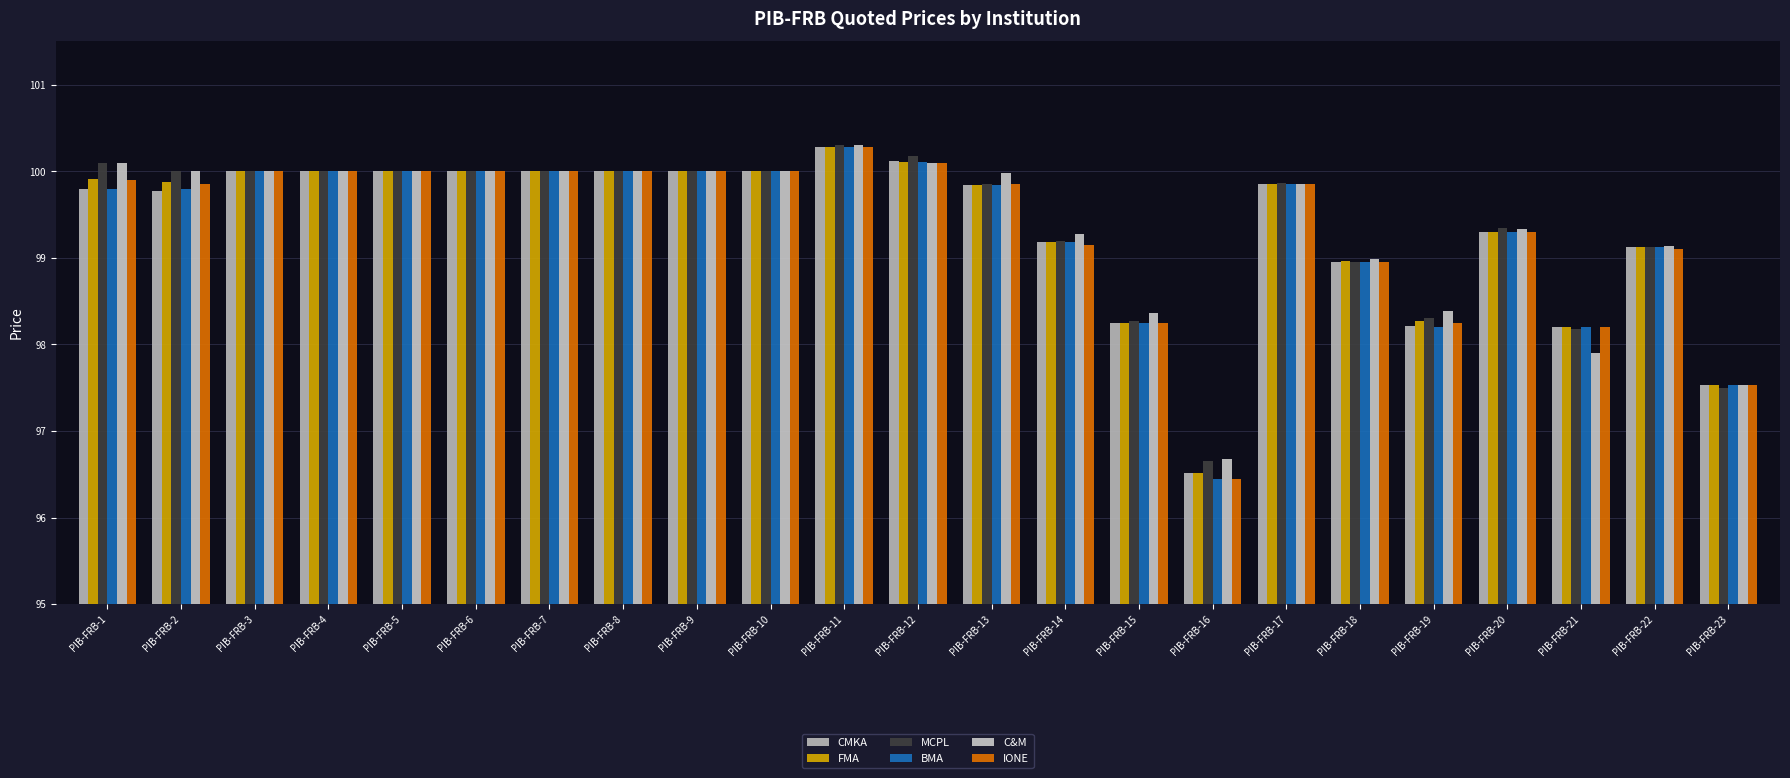

Which series has the largest total across all categories?

C&M